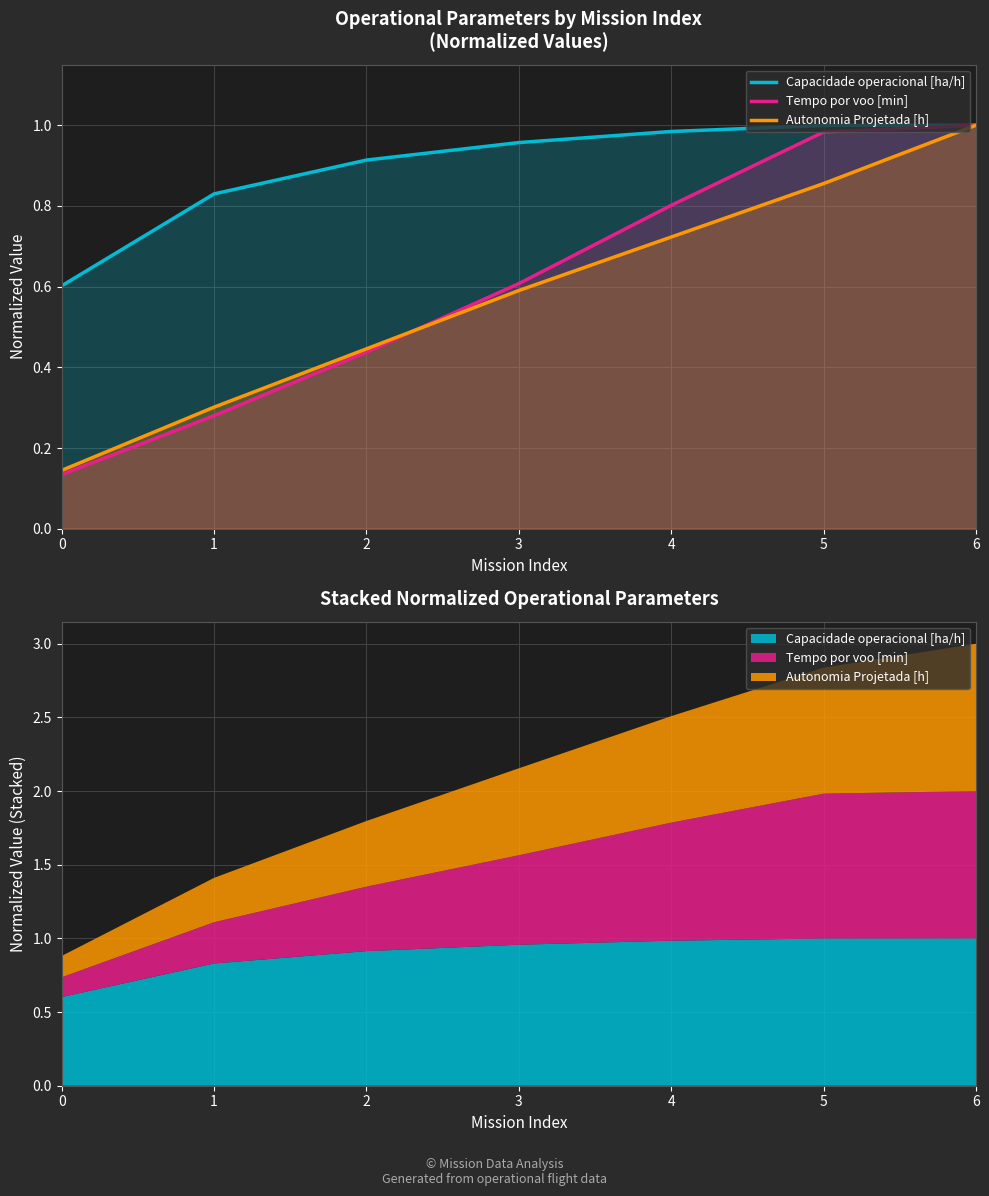

What is the difference between the maximum and minimum values in the Capacidade operacional [ha/h] series?

0.4